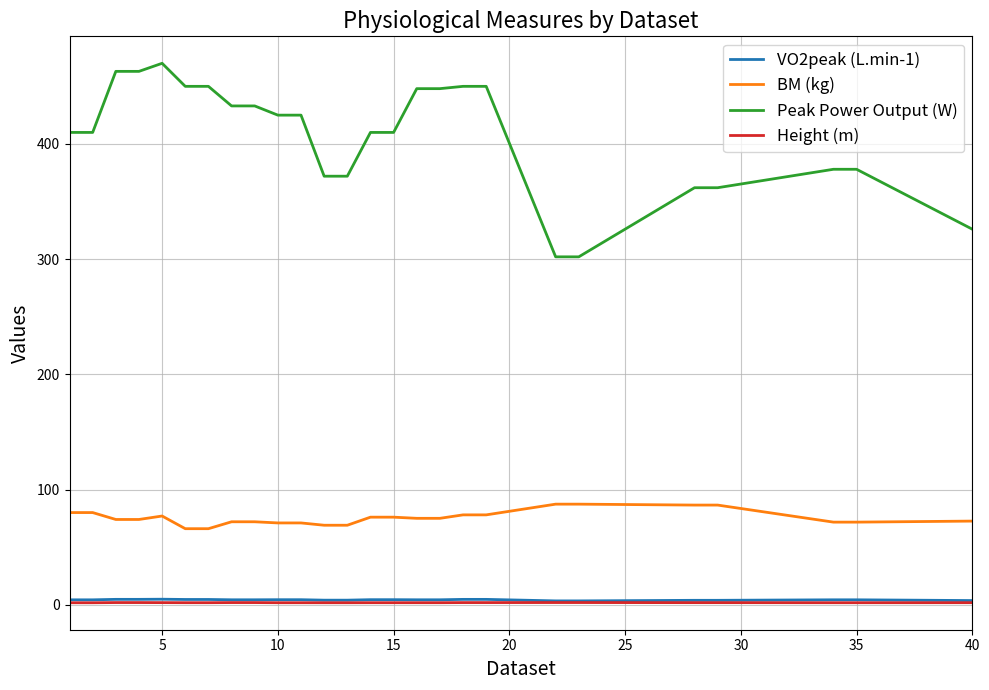

Does the chart display data point markers on the line(s)?

No